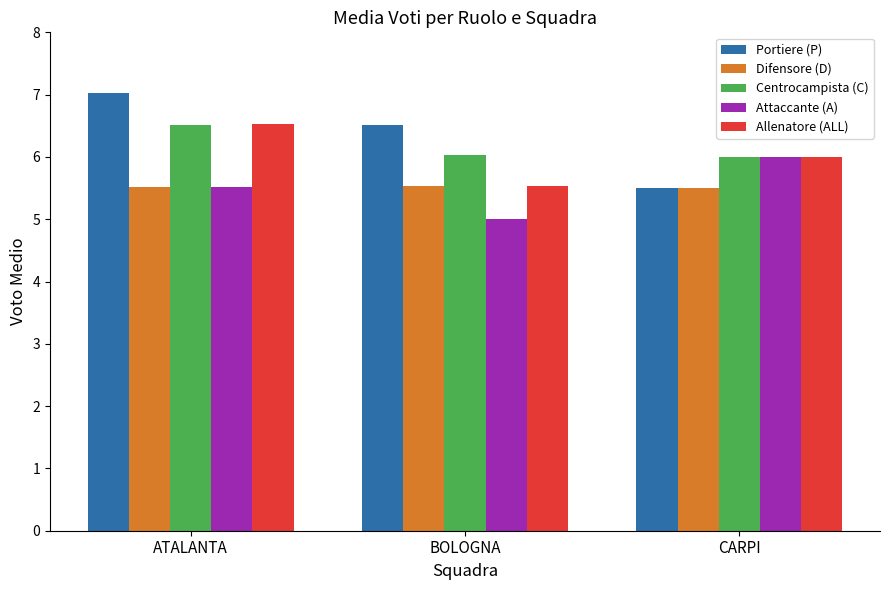

Reading right to left, transcribe all the data shown in this chart.

Portiere (P): 5.5	6.5	7.0
Difensore (D): 5.5	5.5	5.5
Centrocampista (C): 6.0	6.0	6.5
Attaccante (A): 6.0	5.0	5.5
Allenatore (ALL): 6.0	5.5	6.5